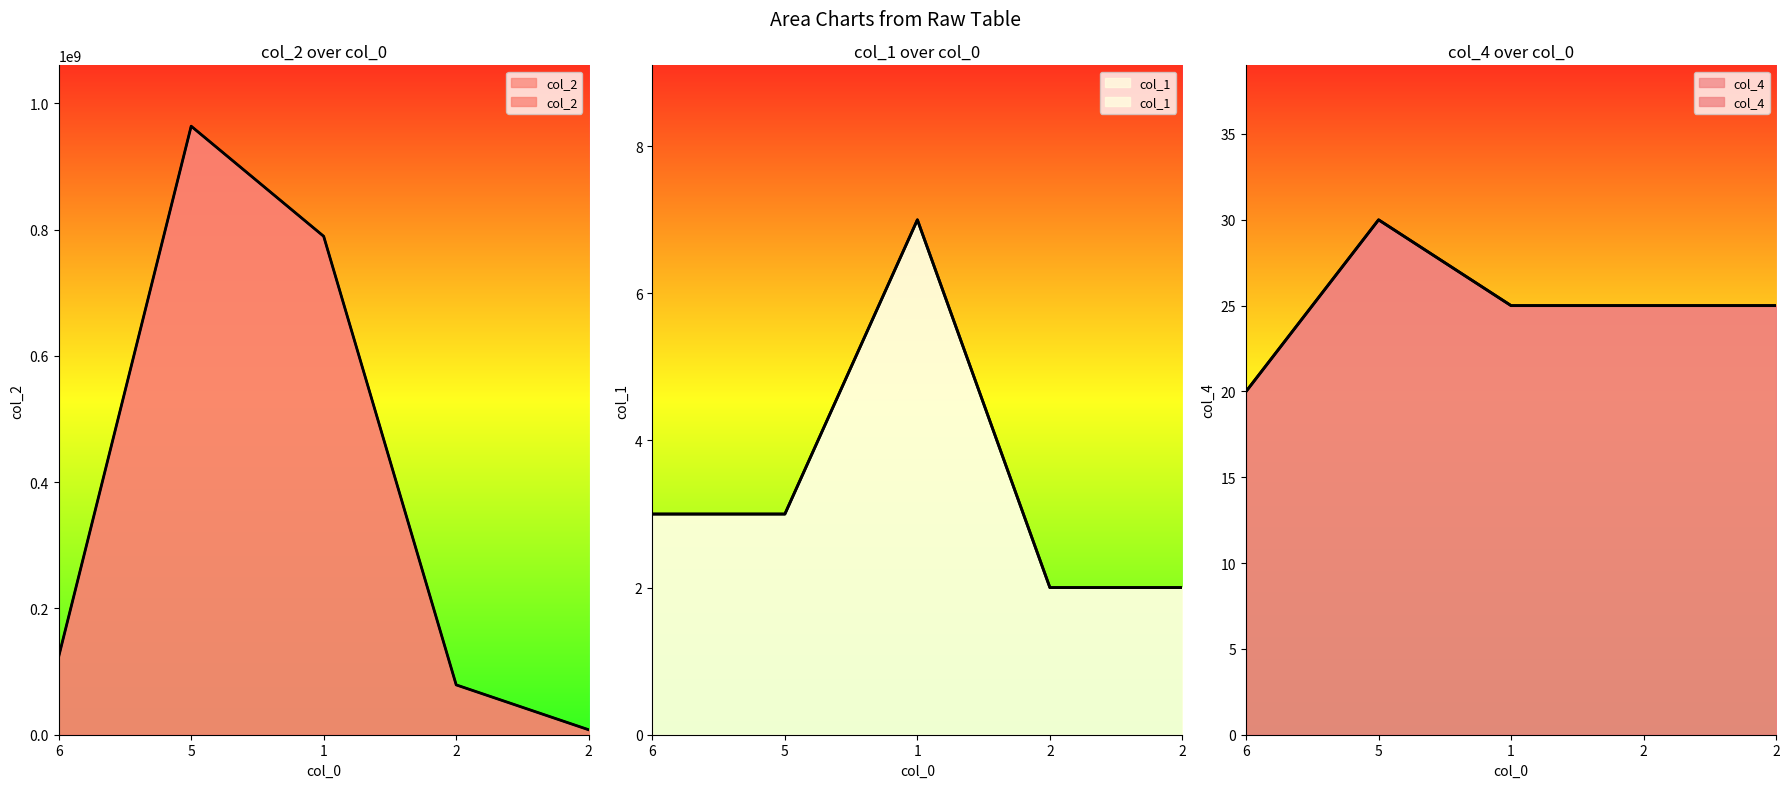

Where does the col_4 series first go above 25?

5